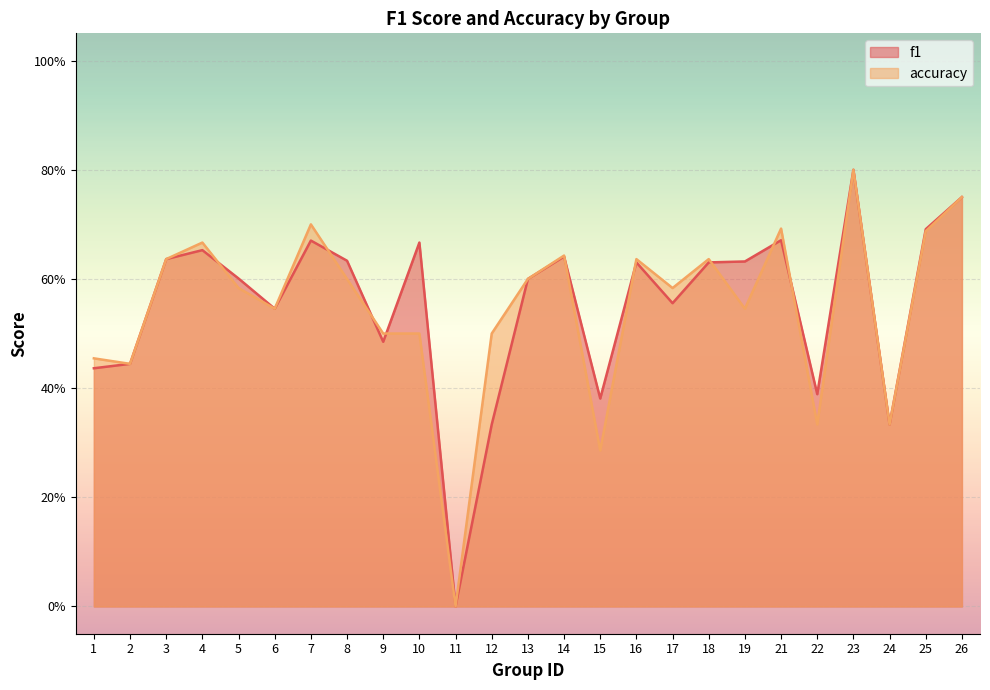

At which label is accuracy closest to 0?

11